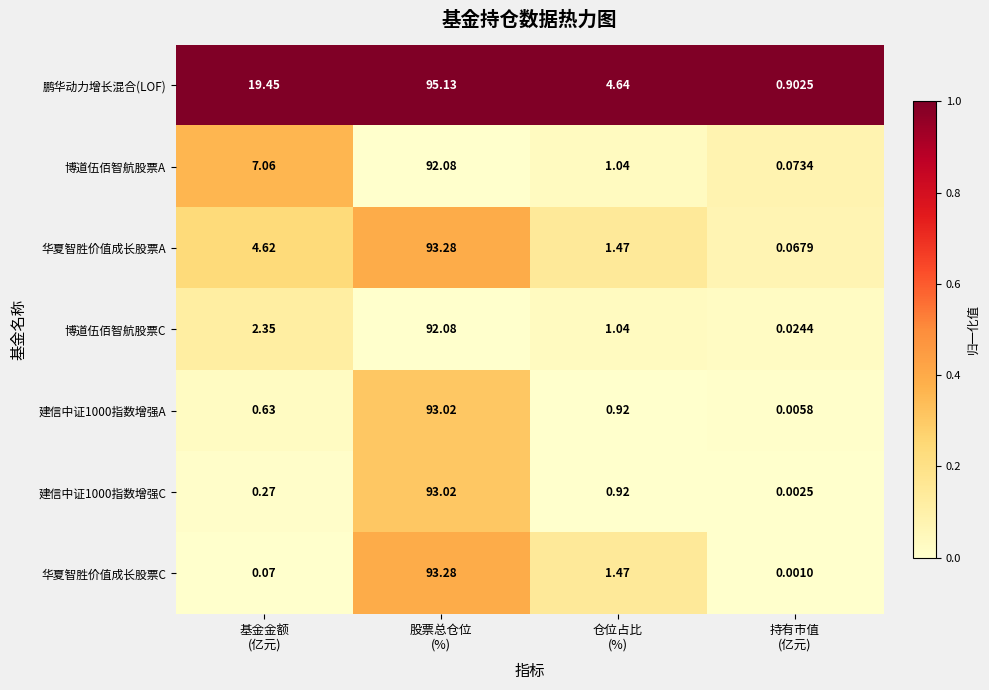

Which series has the largest total across all categories?

鹏华动力增长混合(LOF)